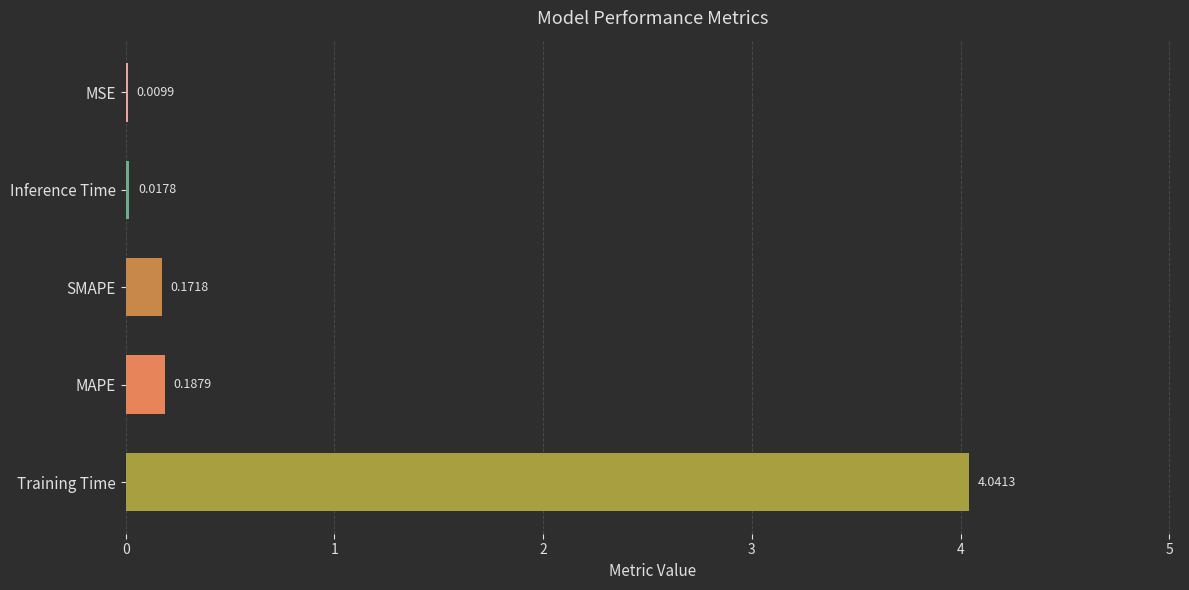

What is the sum of all values?

4.4